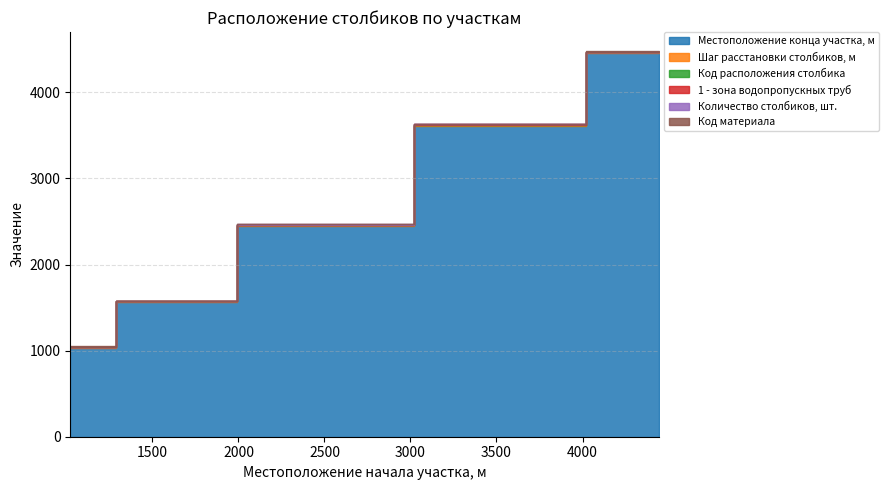

True or false: Шаг расстановки столбиков, м and Количество столбиков, шт. cross at least once.

False